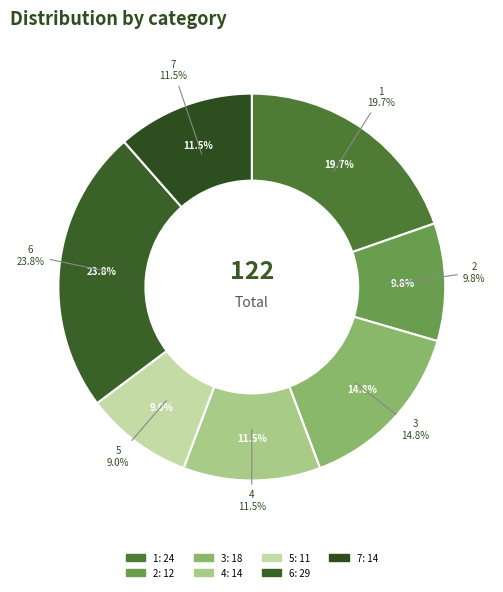

What is the largest slice in the pie chart?

6